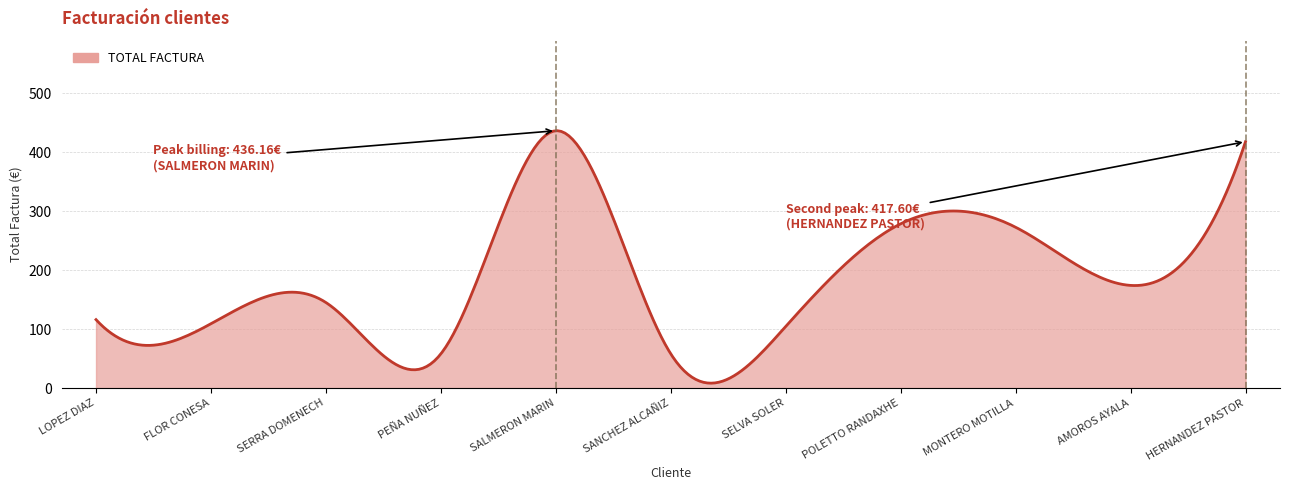

Count the number of data series in this chart.

1